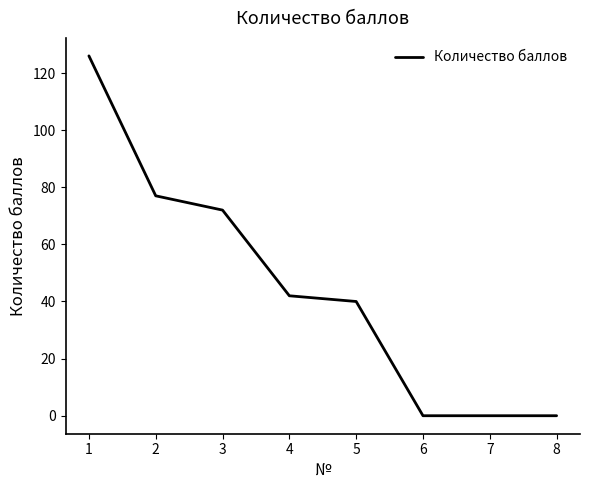

Is this an area chart (filled region under the line)?

No